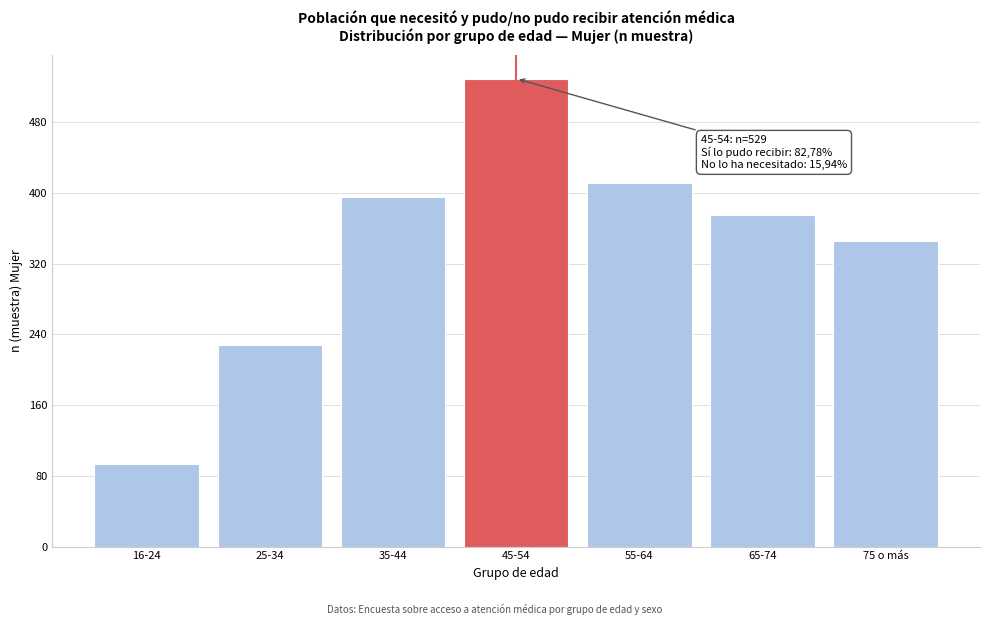

Reading left to right, extract all data points from this chart.

16-24=93	25-34=228	35-44=395	45-54=529	55-64=411	65-74=375	75 o más=345